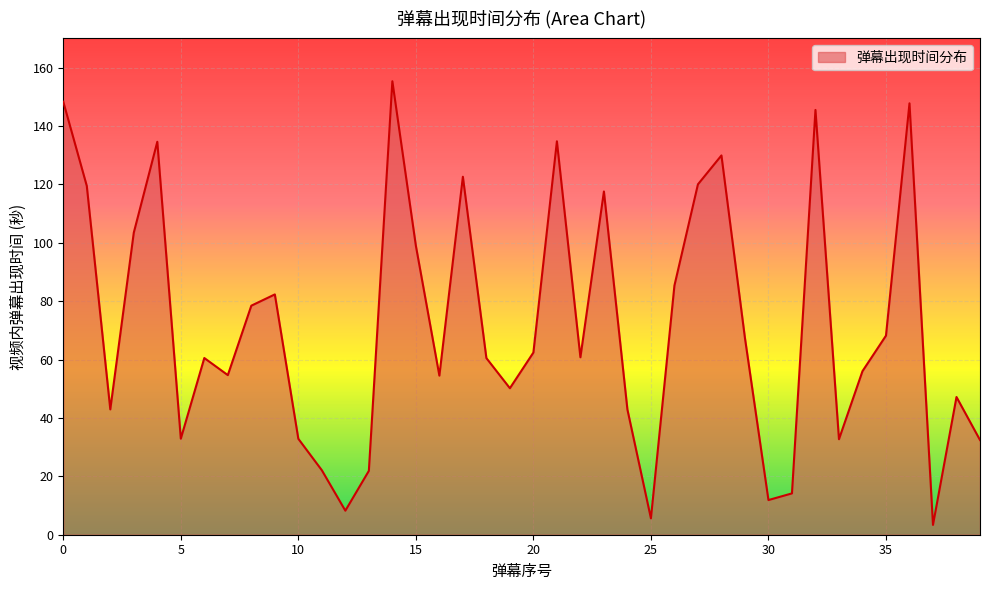

How many lines are shown in the chart?

1